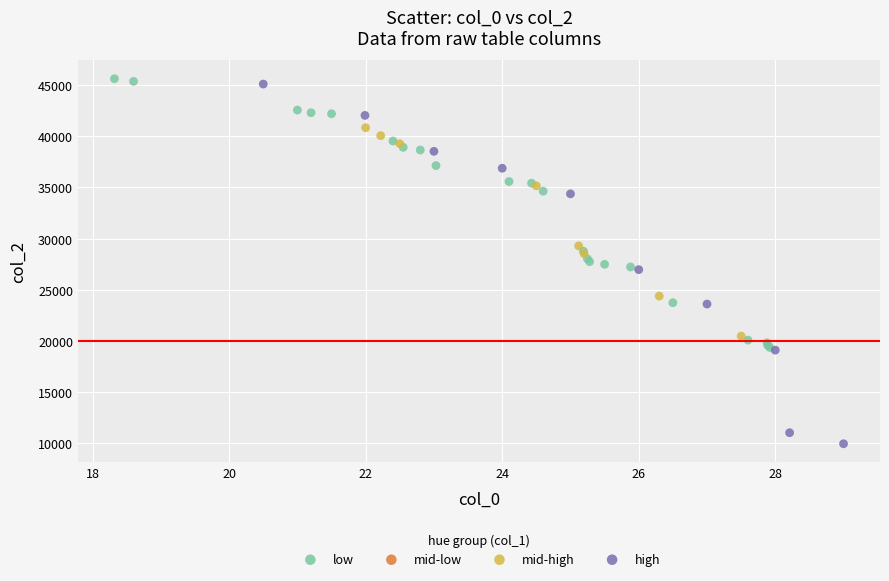

Which series has the largest Y range (max minus min)?

high